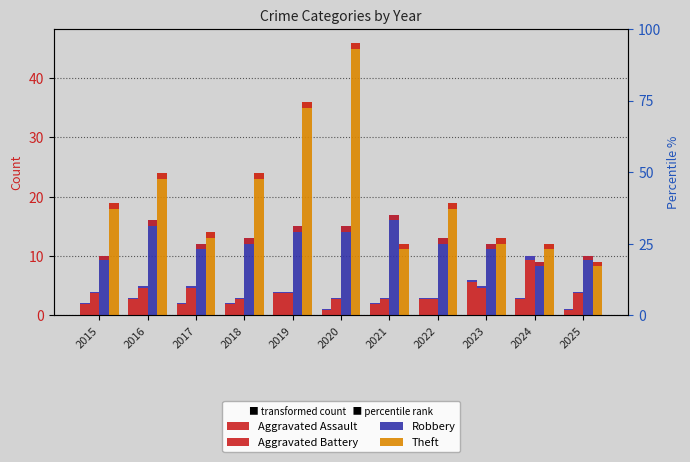

Is it true that Aggravated Assault equals 3 at 2022?

True